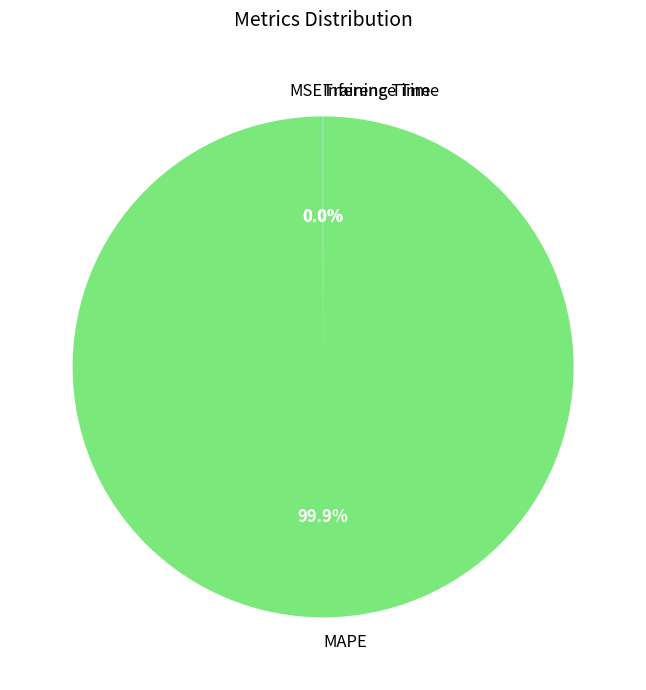

Does MAPE account for over 50% of the chart?

Yes